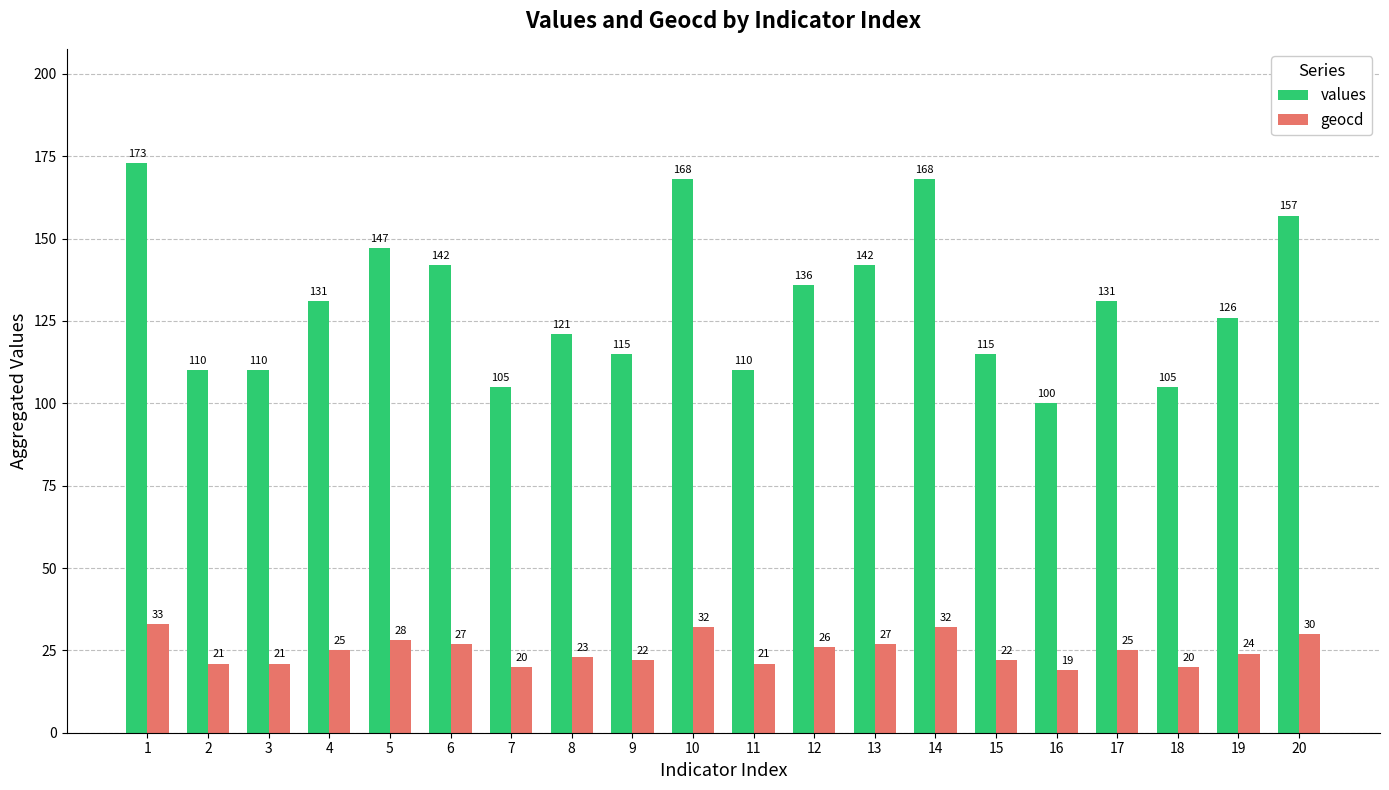

What are all the series names shown in the legend?

values, geocd